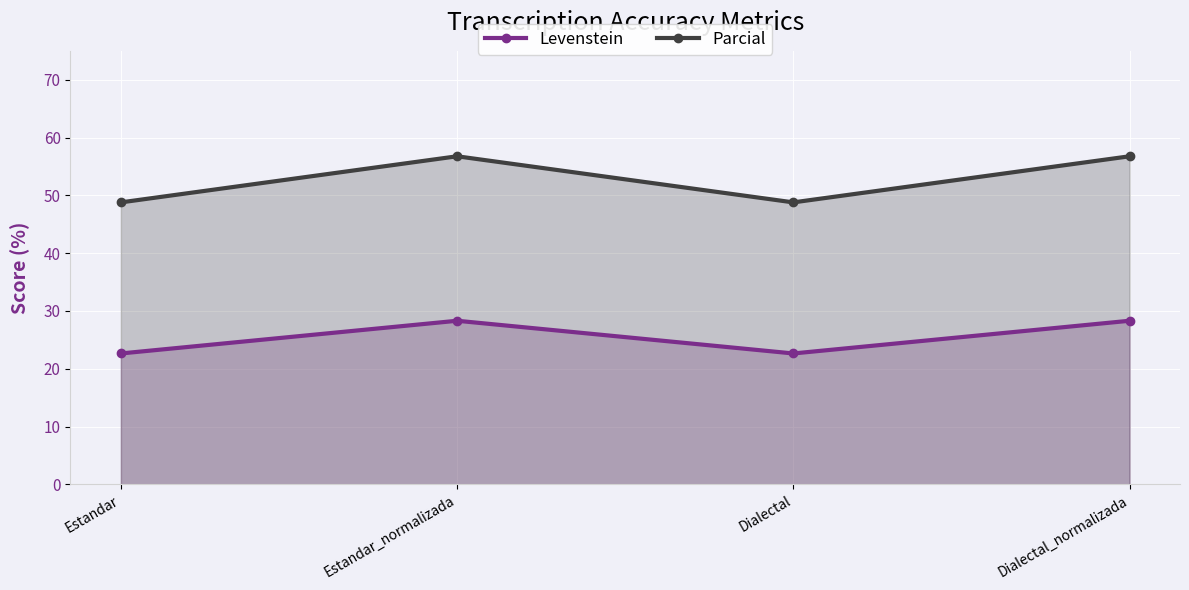

Is the value of Levenstein at Dialectal_normalizada greater than the value of Parcial at Dialectal?

No